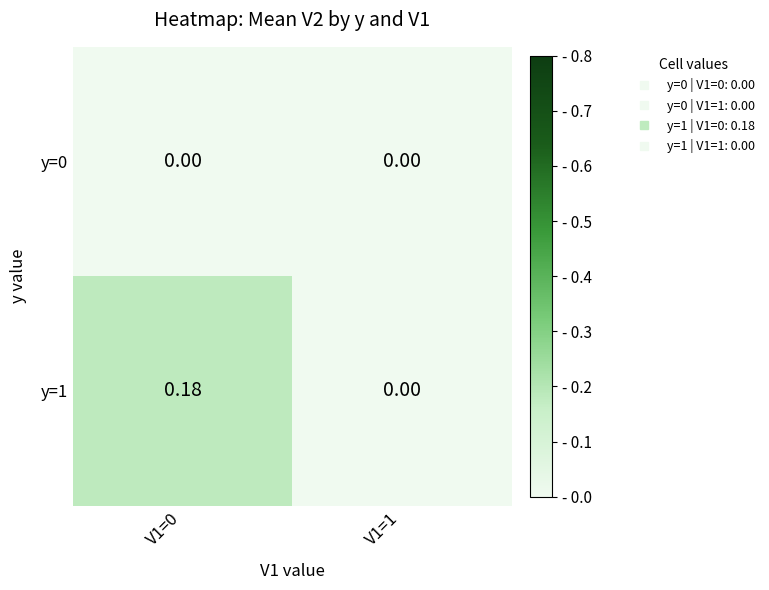

How many distinct data groups are displayed?

2